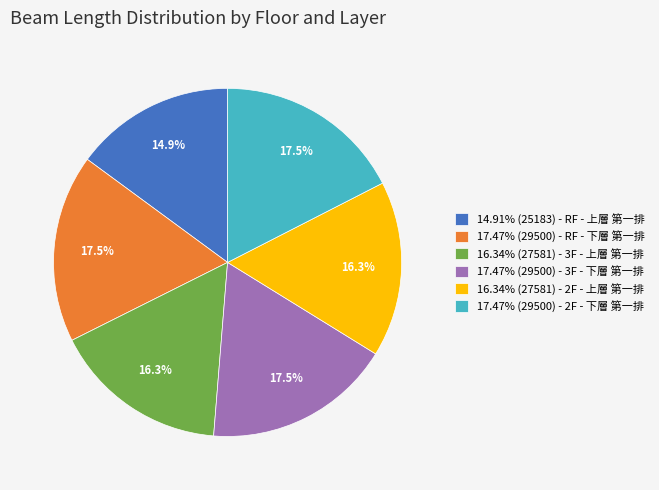

What is the total percentage of 16.34% (27581) - 2F - 上層 第一排 and 17.47% (29500) - 2F - 下層 第一排?

33.8%